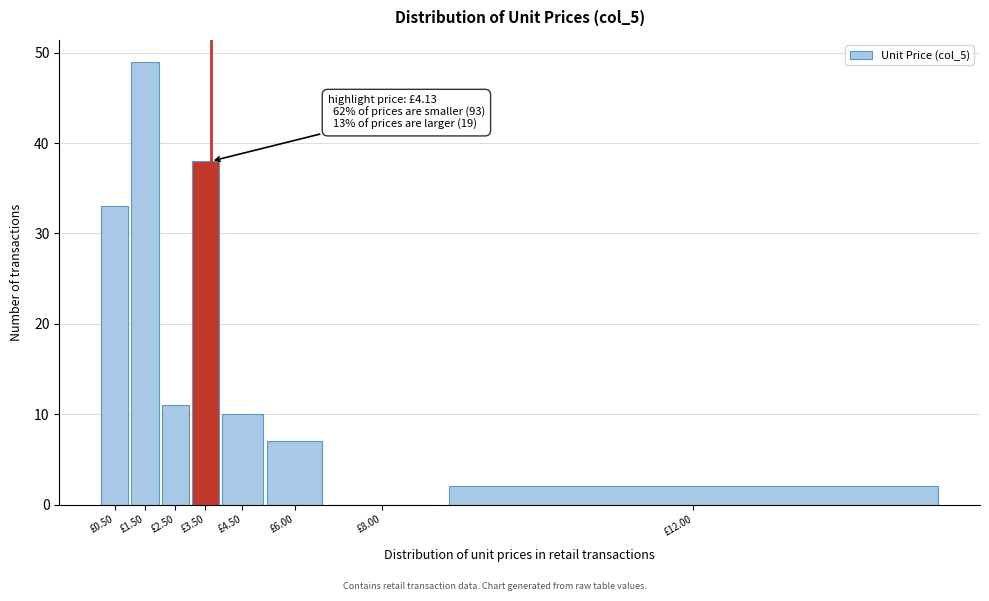

Reading left to right, transcribe all the data shown in this chart.

£0.50=33	£1.50=49	£2.50=11	£3.50=38	£4.50=10	£6.00=7	£8.00=0	£12.00=2